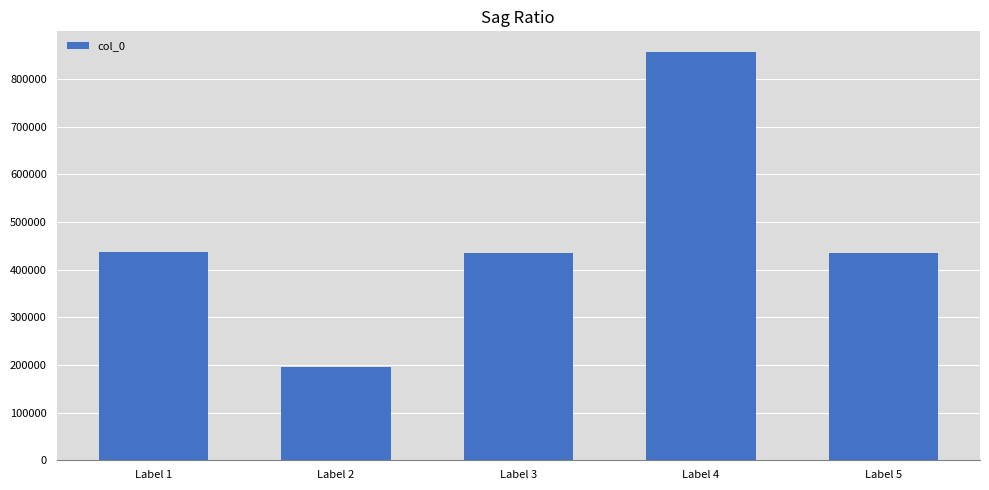

What is the ratio of the value at Label 3 to the value at Label 4?

0.5